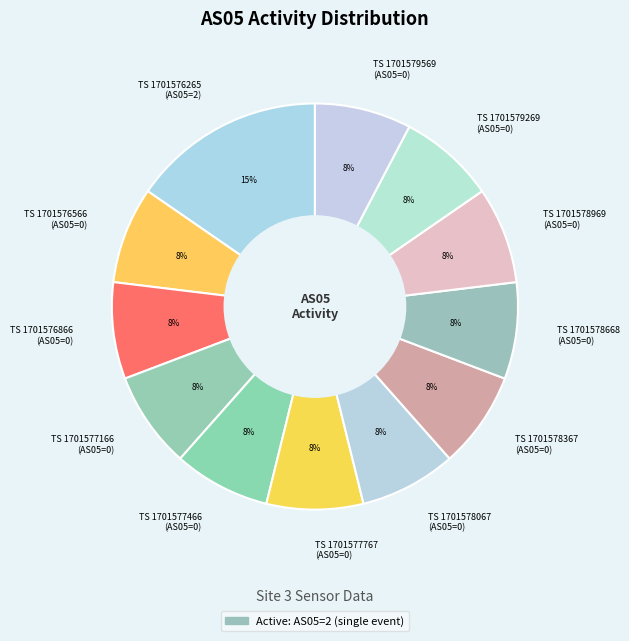

The TS 1701578969 (AS05=0) slice represents 8% of the pie. True or false?

True